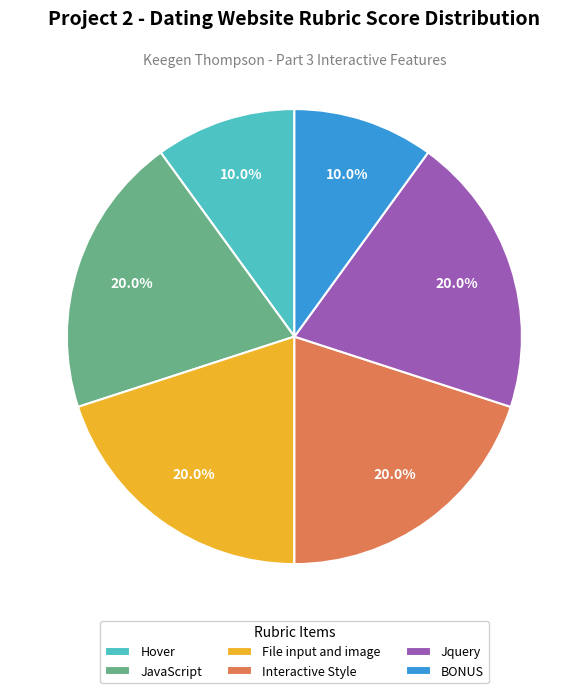

What is the ratio of the value at File input and image to the value at Interactive Style?

1.0